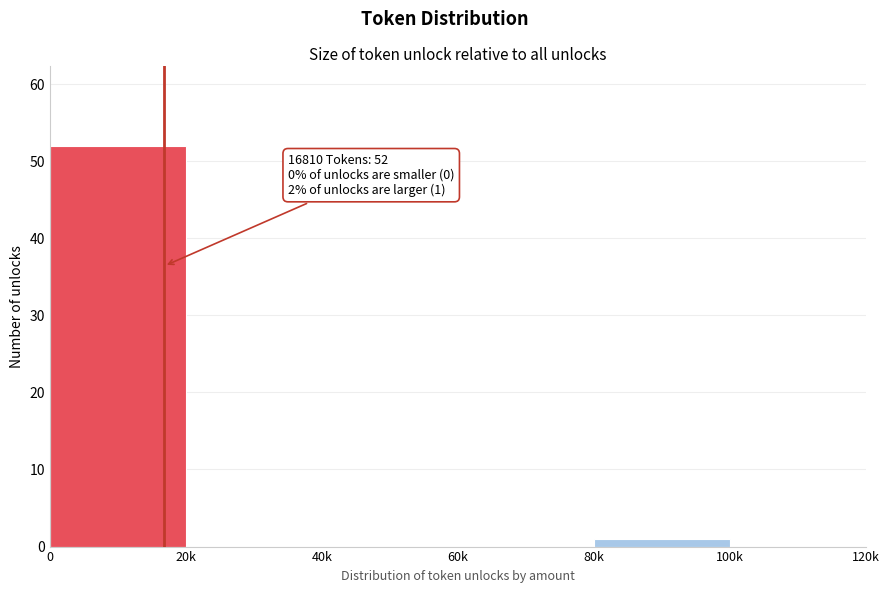

Reading left to right, list all the values displayed in this chart.

0=52	20k=0	40k=0	60k=0	80k=1	100k=0